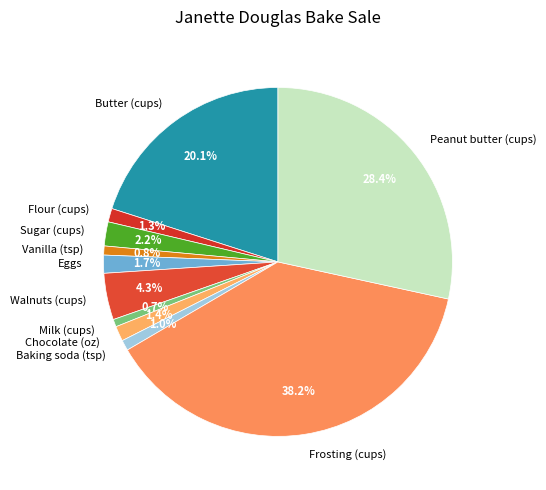

Does any single category account for the majority?

No